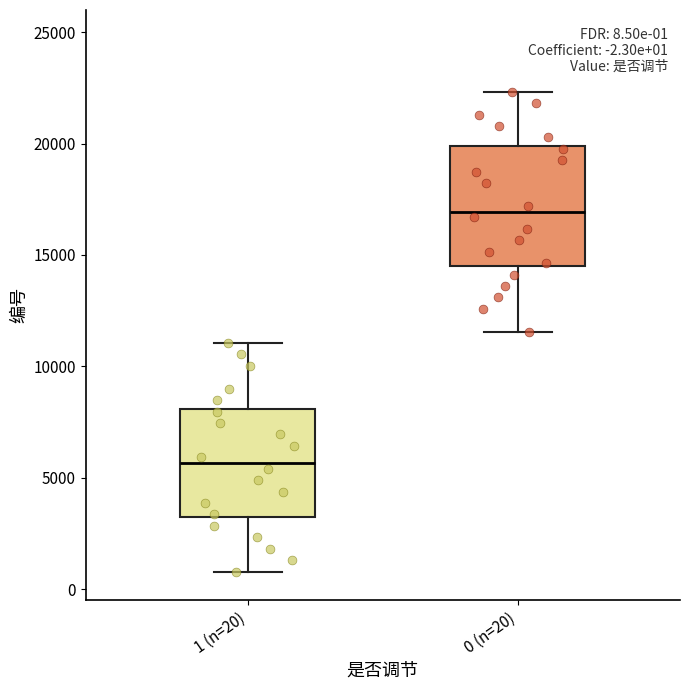

Comparing the boxes themselves (not the whiskers), which one is the tallest?

0 (n=20)